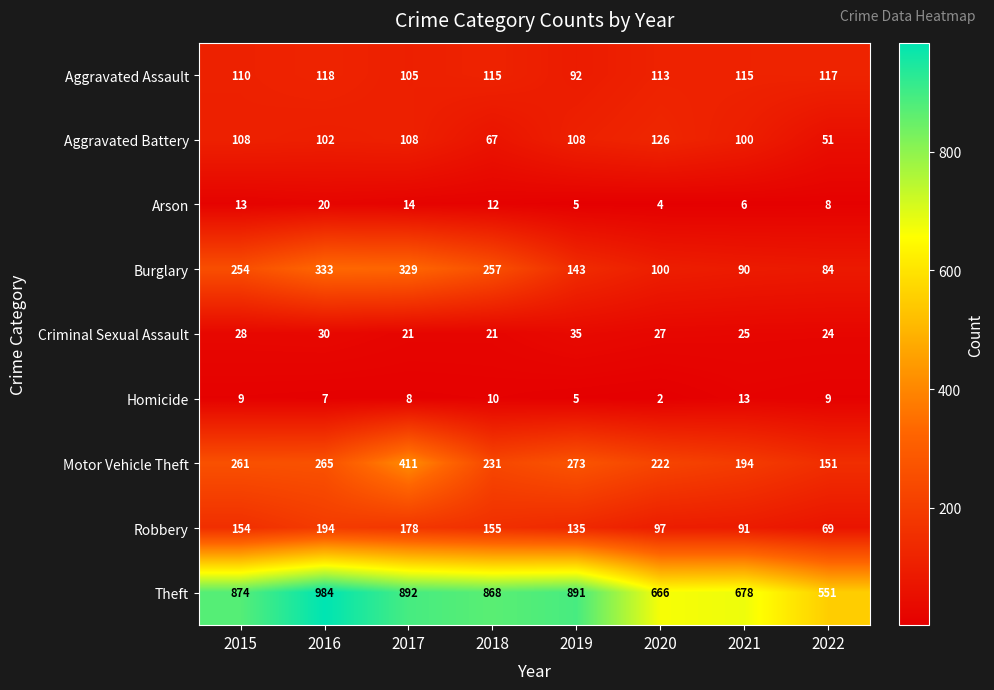

What is the difference between the highest and lowest values at 2018?

858